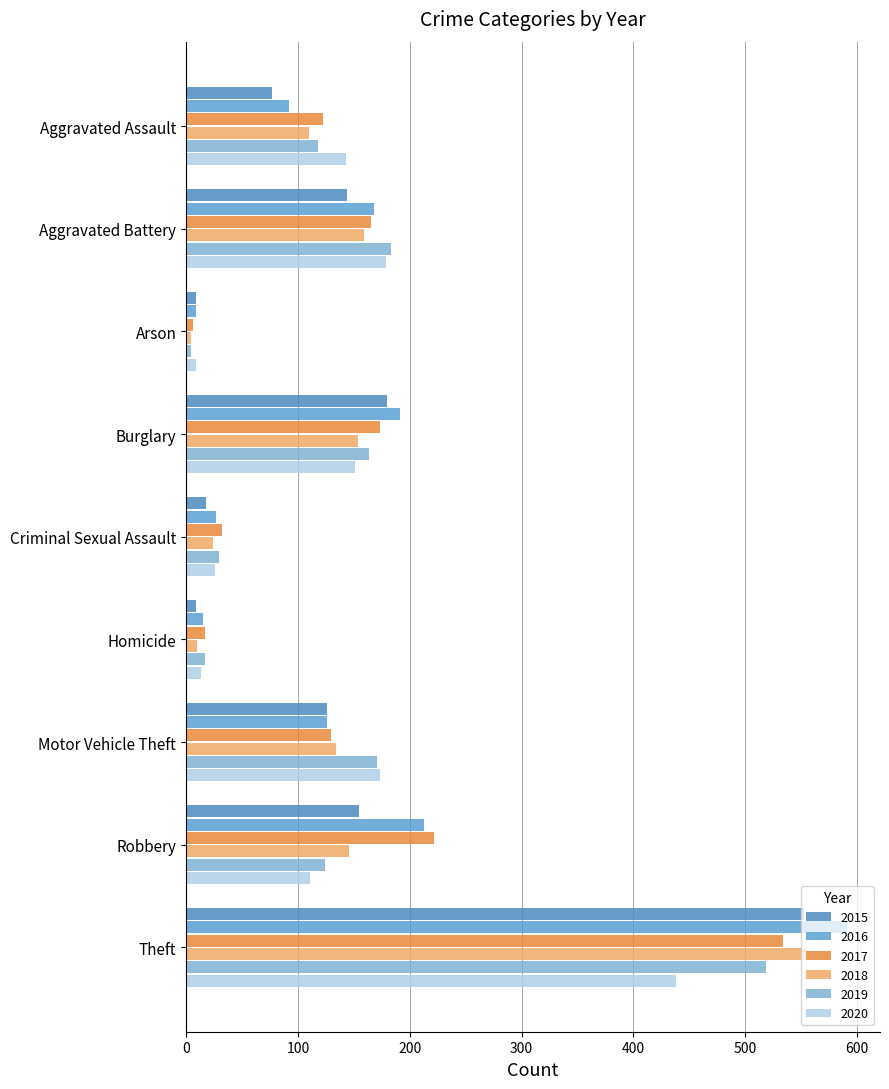

How many data points does each series have?

9